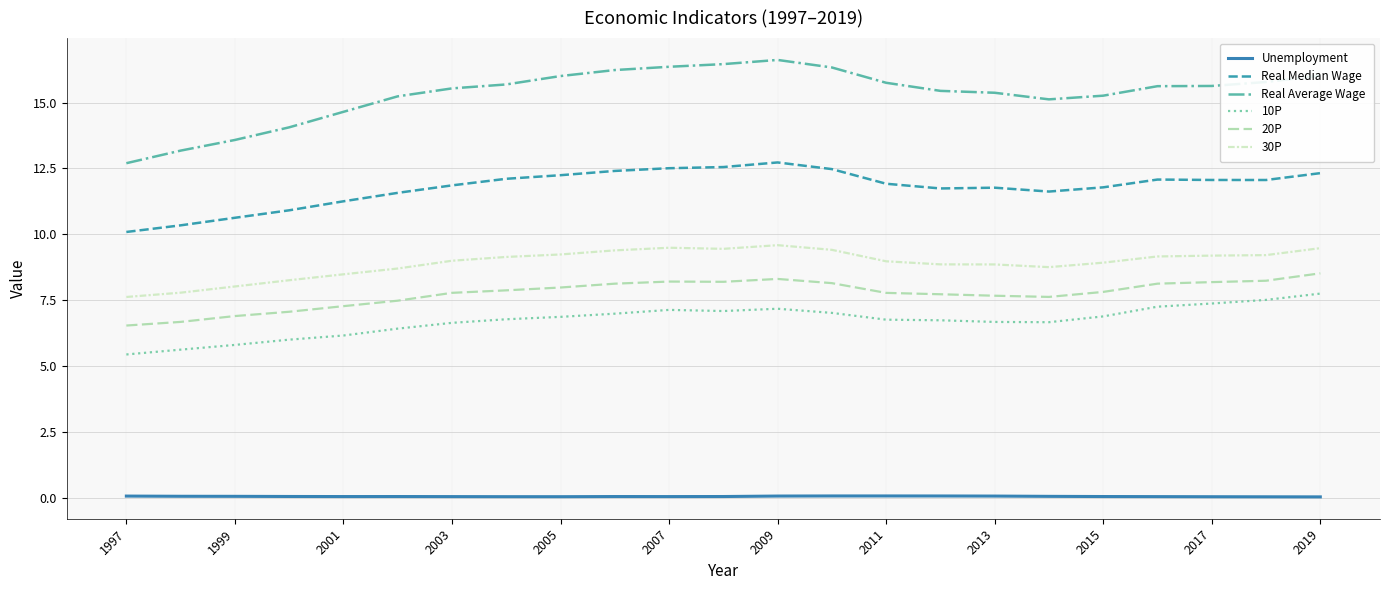

What is the maximum value for Real Average Wage?

16.6